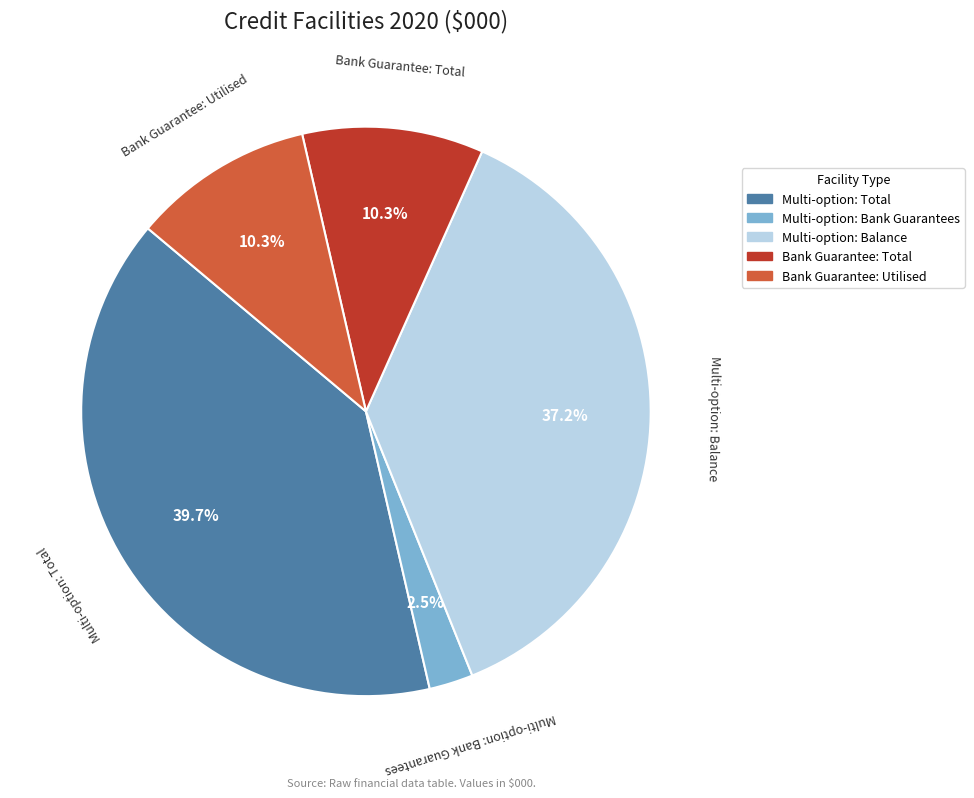

Does any single category account for the majority?

No